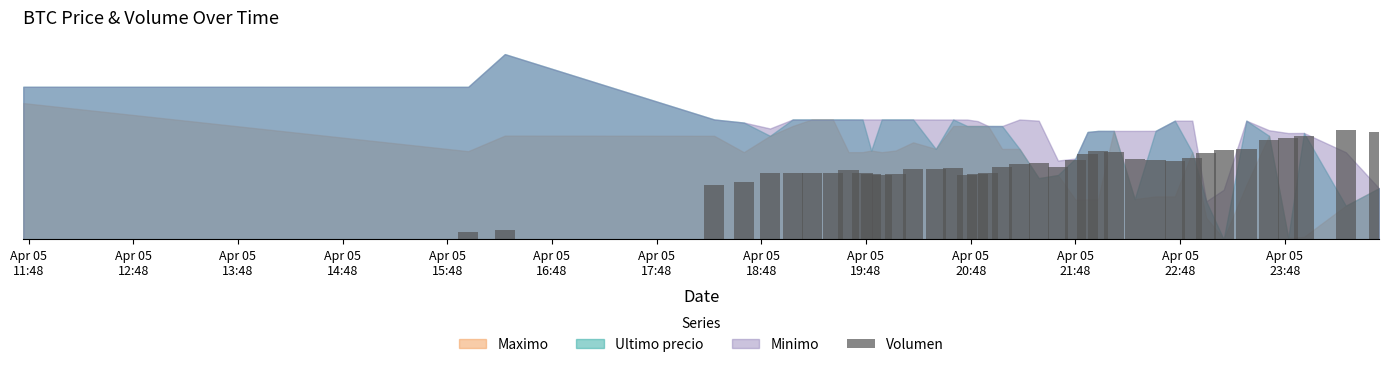

Which category has the lowest value across all series?

Apr 05
11:48